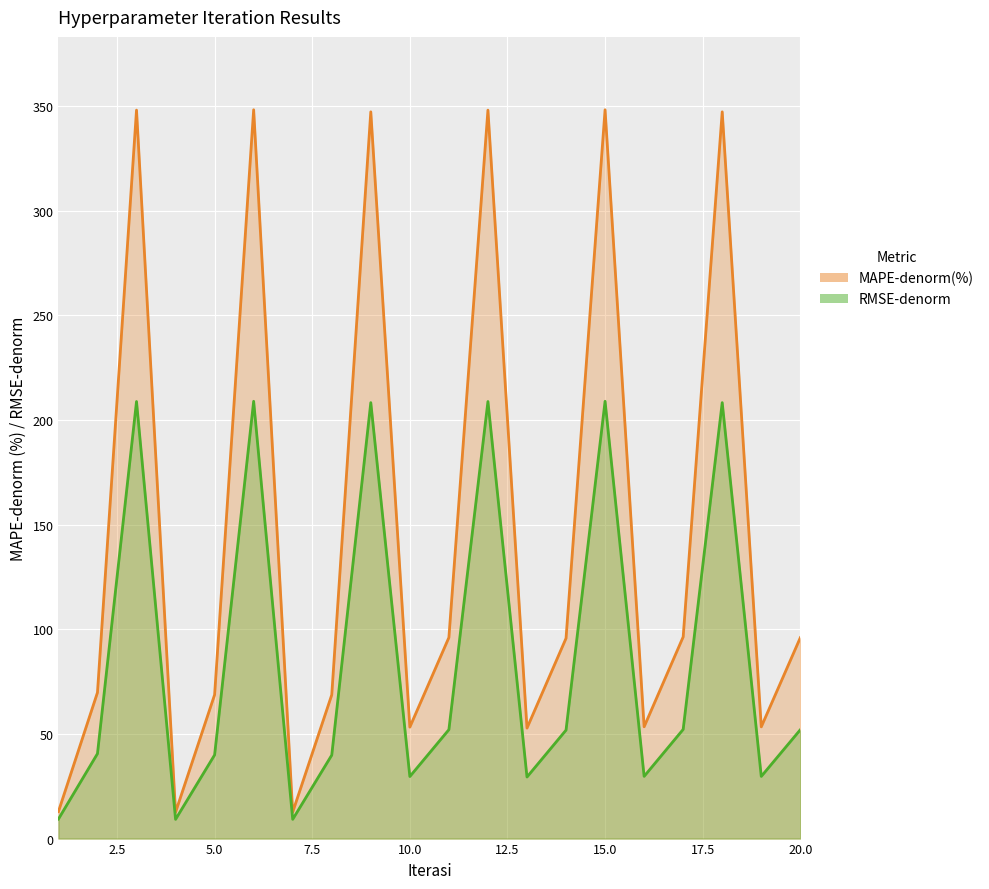

Reading left to right, list all the values displayed in this chart.

MAPE-denorm(%): 12.9	69.8	348.0	12.6	68.7	348.2	12.7	68.7	347.2	53.3	96.1	348.0	52.8	95.7	348.2	53.4	96.4	347.2	53.4	96.0
RMSE-denorm: 9.3	40.6	208.8	9.2	40.0	208.9	9.2	39.9	208.3	29.7	52.0	208.8	29.4	51.8	208.9	29.7	52.2	208.3	29.7	52.0